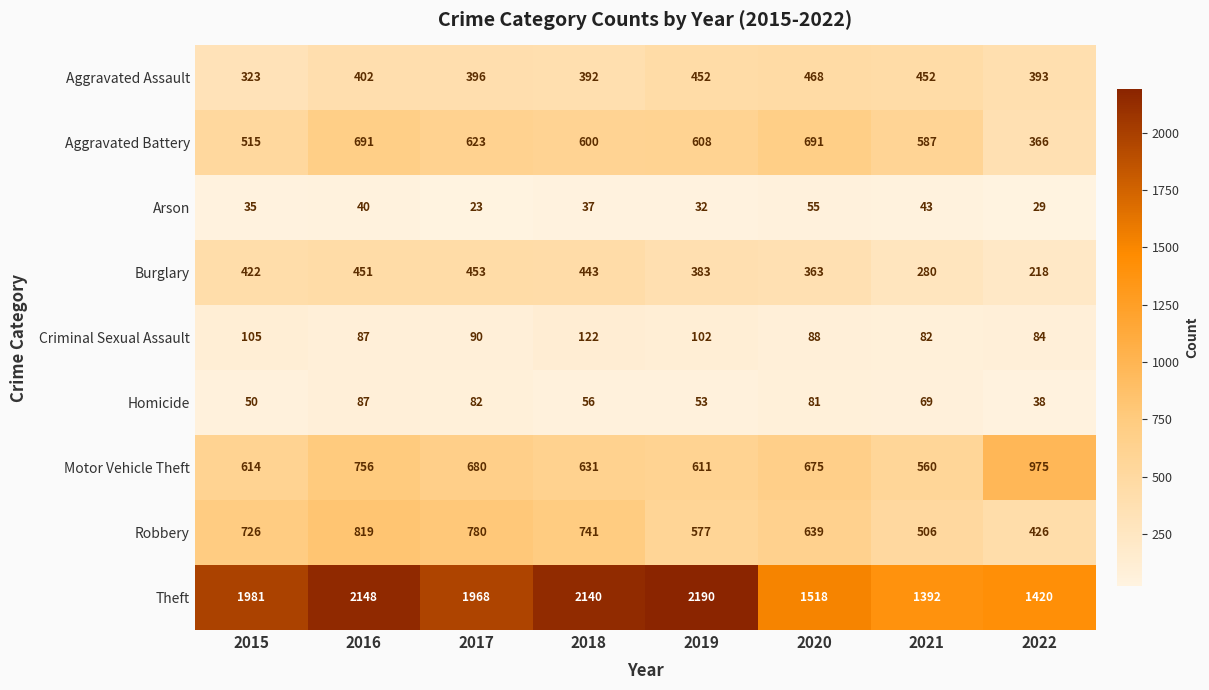

What is the smallest value displayed?

23